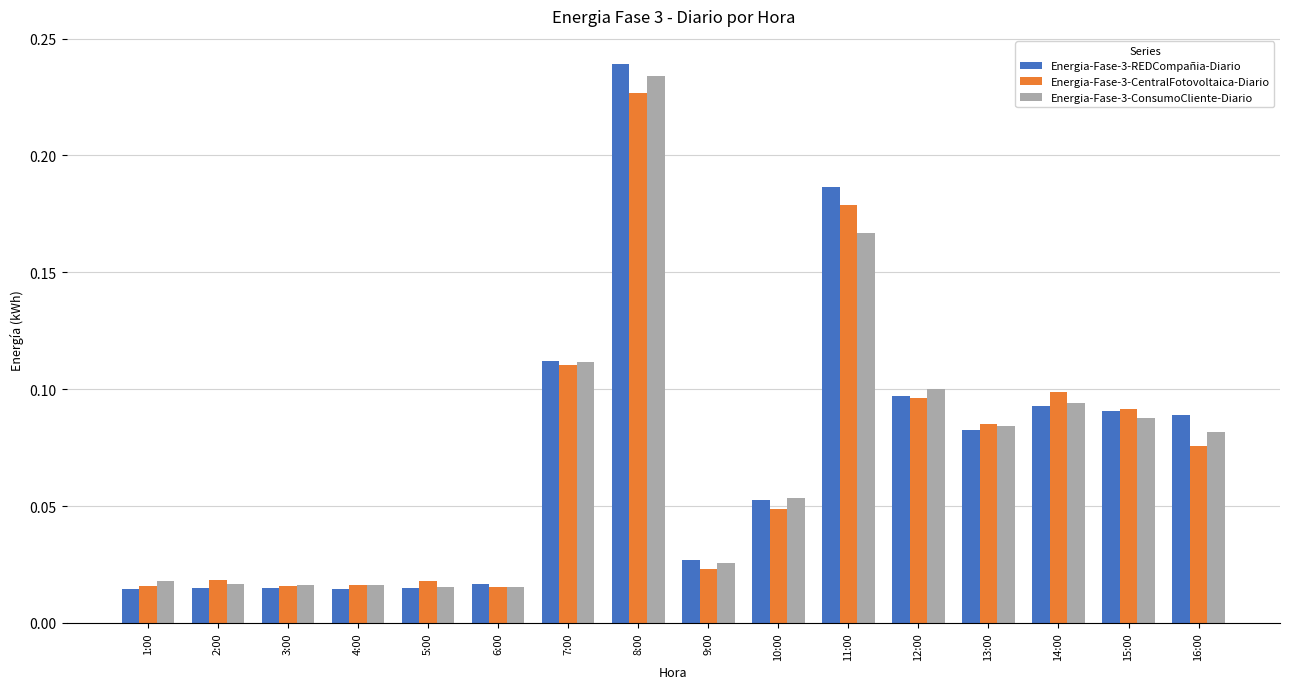

What are all the series names shown in the legend?

Energia-Fase-3-REDCompañia-Diario, Energia-Fase-3-CentralFotovoltaica-Diario, Energia-Fase-3-ConsumoCliente-Diario